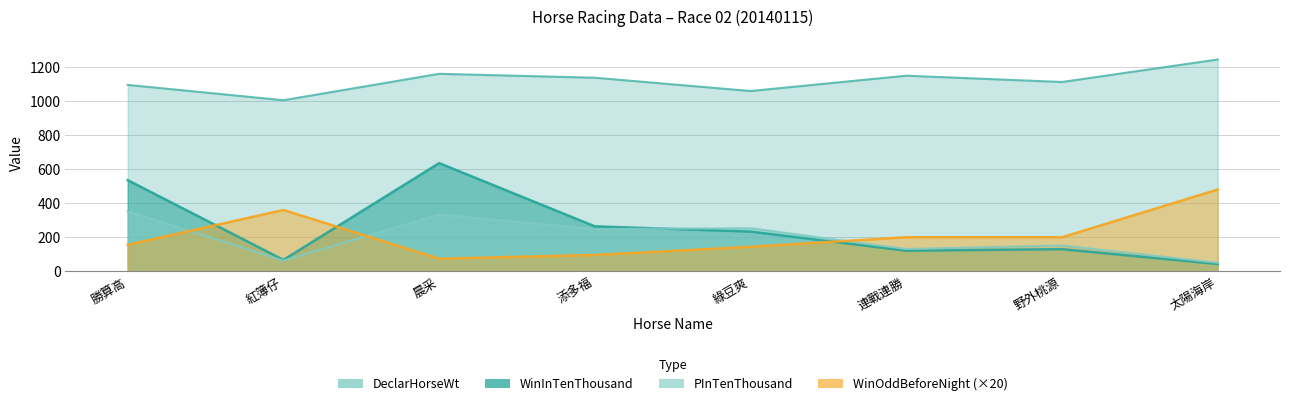

Between 添多福 and 野外桃源, which is larger?

添多福